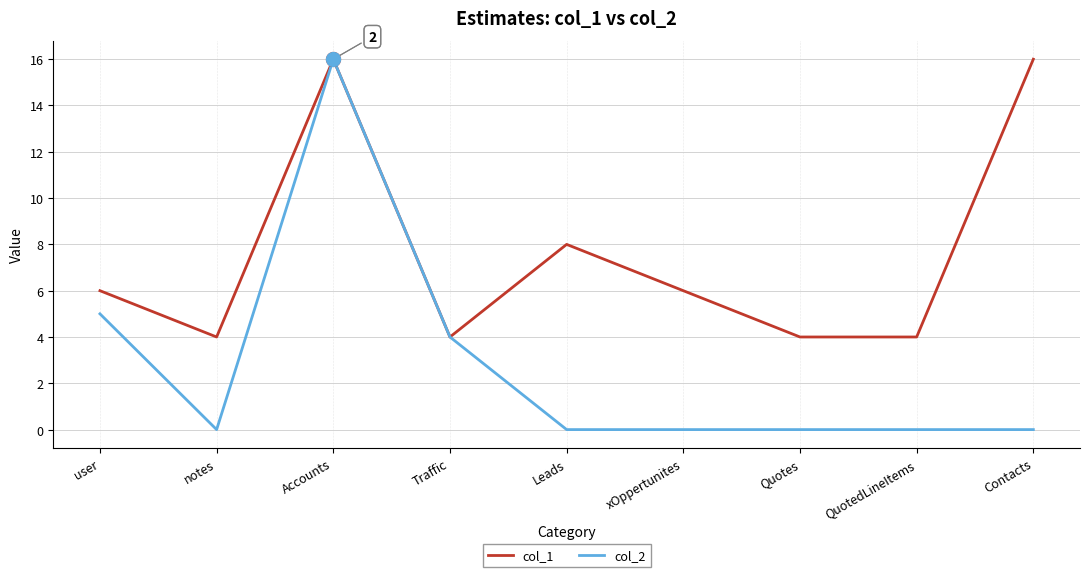

Which series has the widest spread of values?

col_2